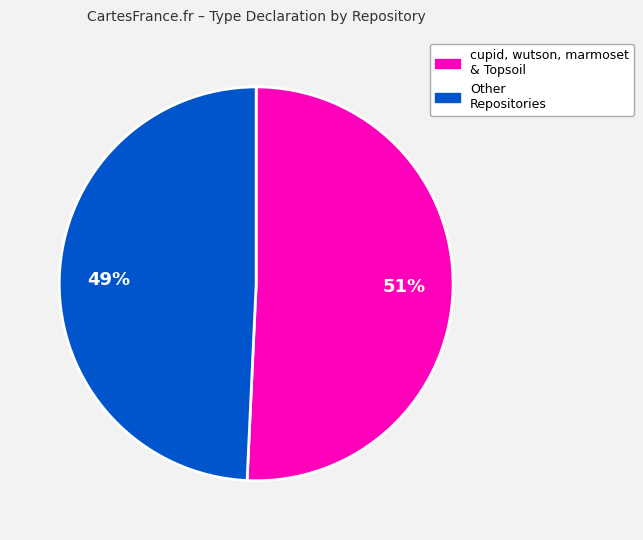

To the nearest percent, what is the average slice percentage?

50%